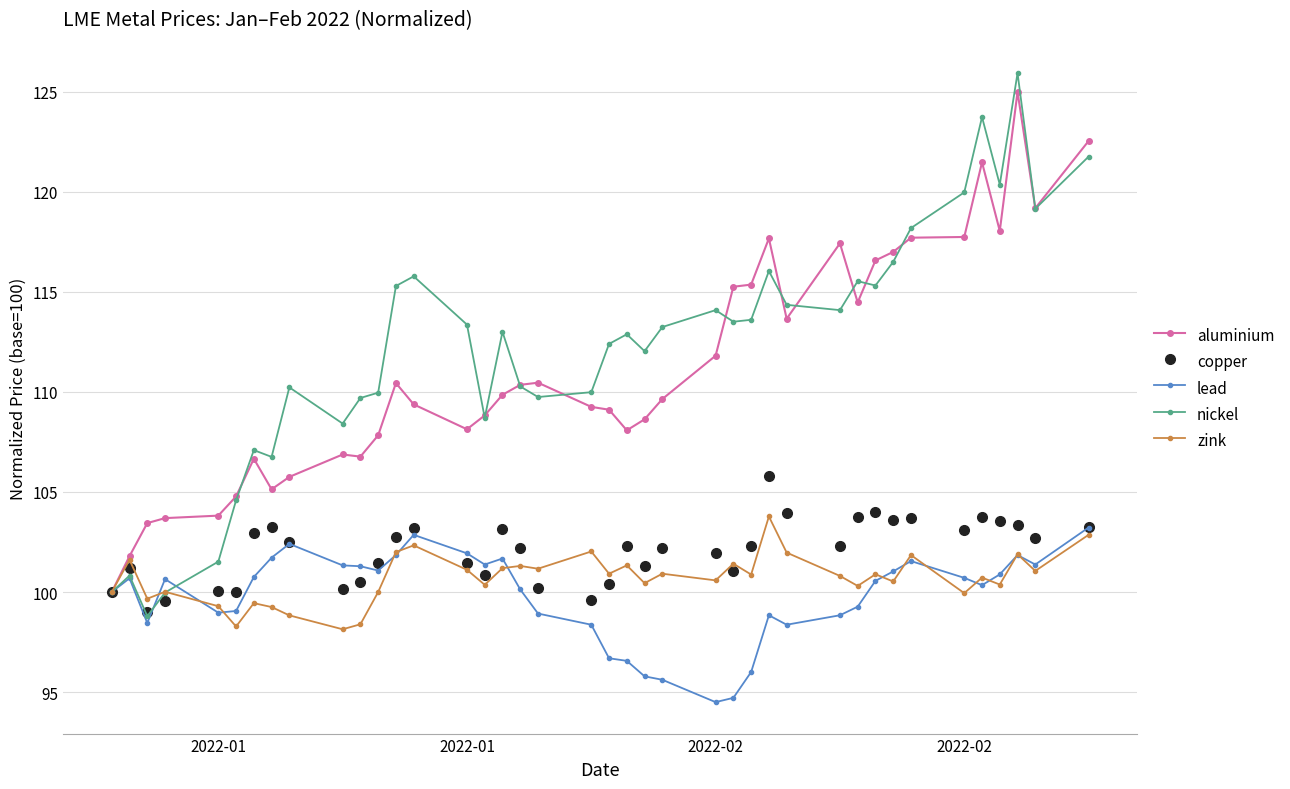

What is the greatest value displayed?

125.9